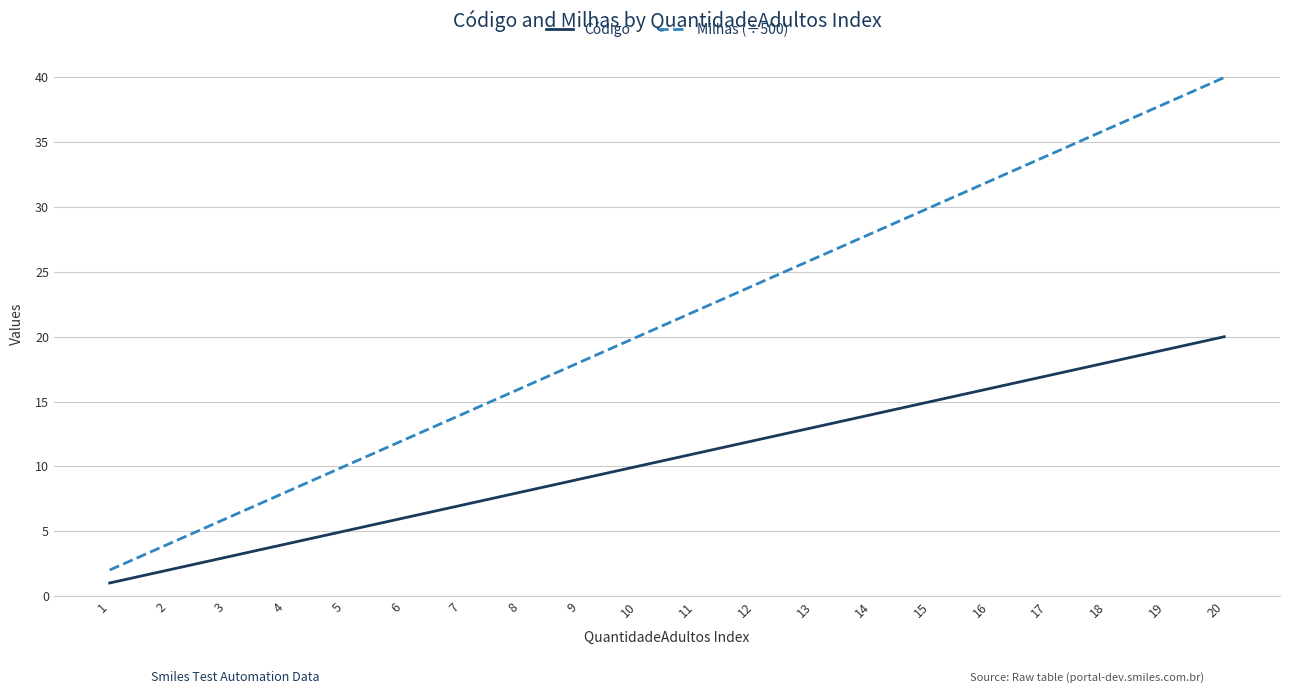

What are all the series names shown in the legend?

Código, Milhas (÷500)